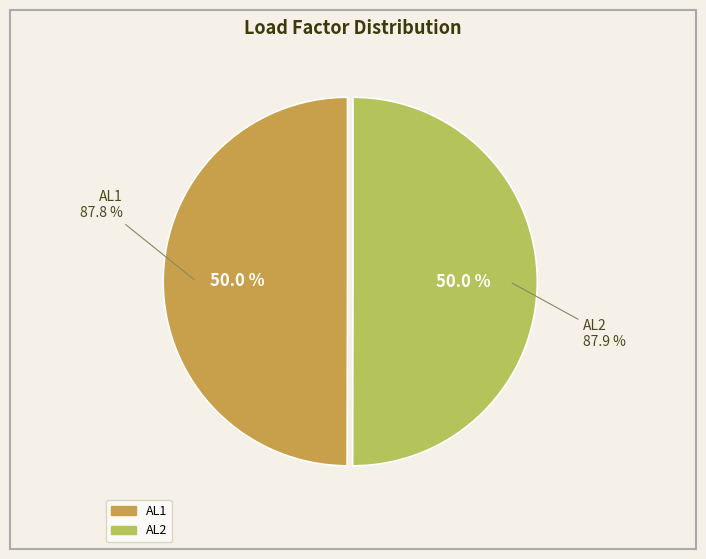

True or false: AL2 accounts for 40% of the total.

False